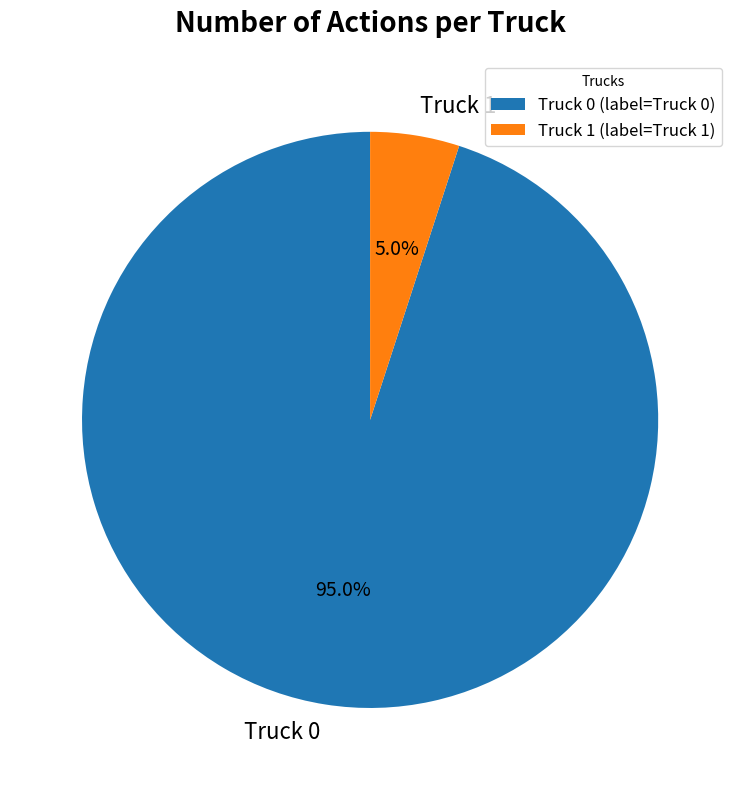

Rank the categories by value from highest to lowest.

Truck 0, Truck 1